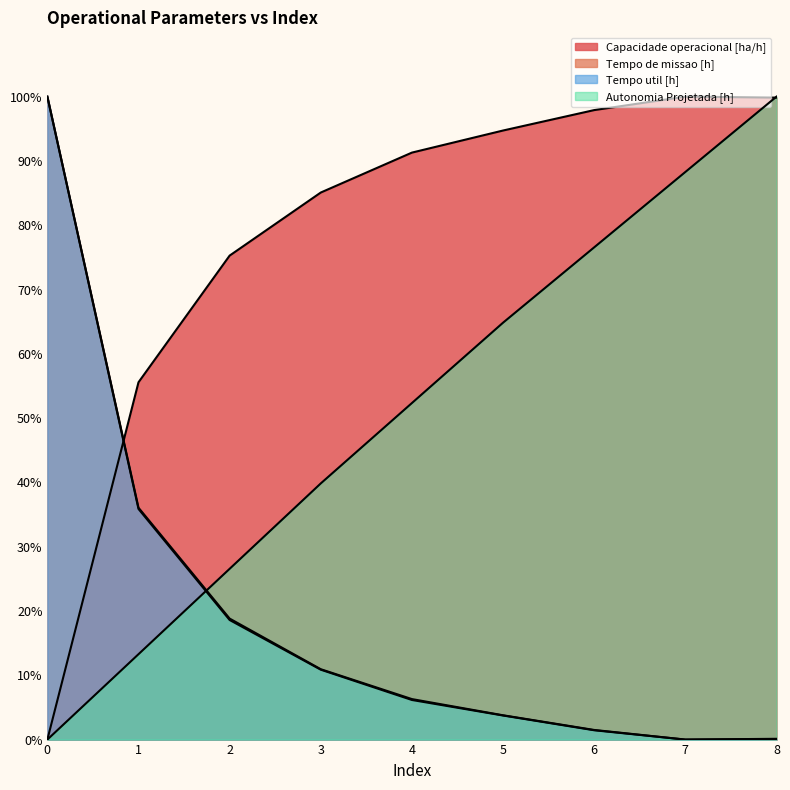

How many data points in Tempo de missao [h] are above 6?

5